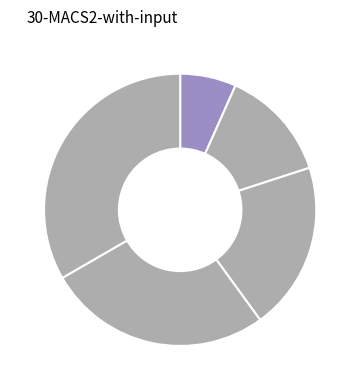

Which category has the smallest portion of the pie?

pid